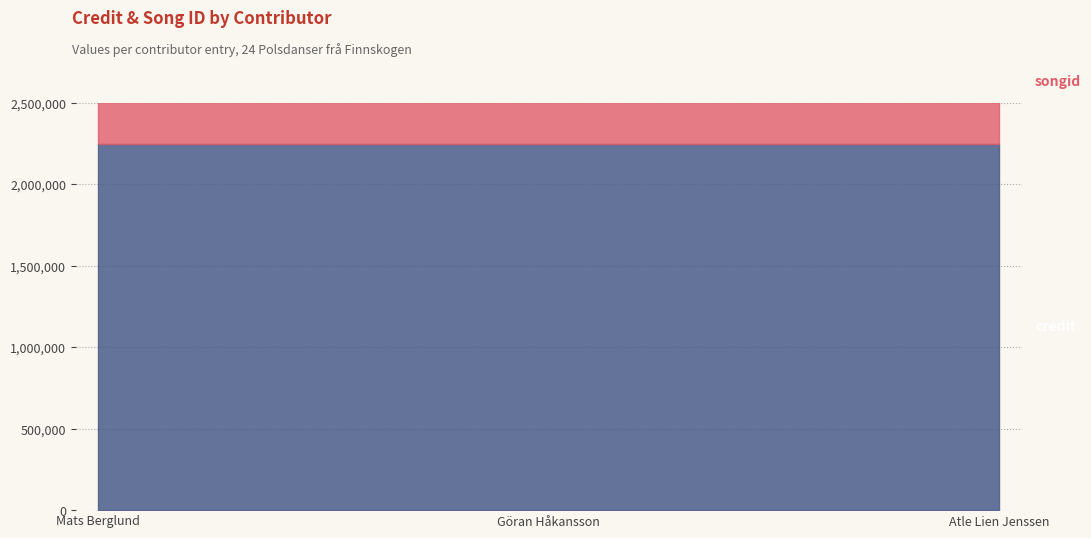

What is the sum of the credit values at 652072 and 1674536?

4498614